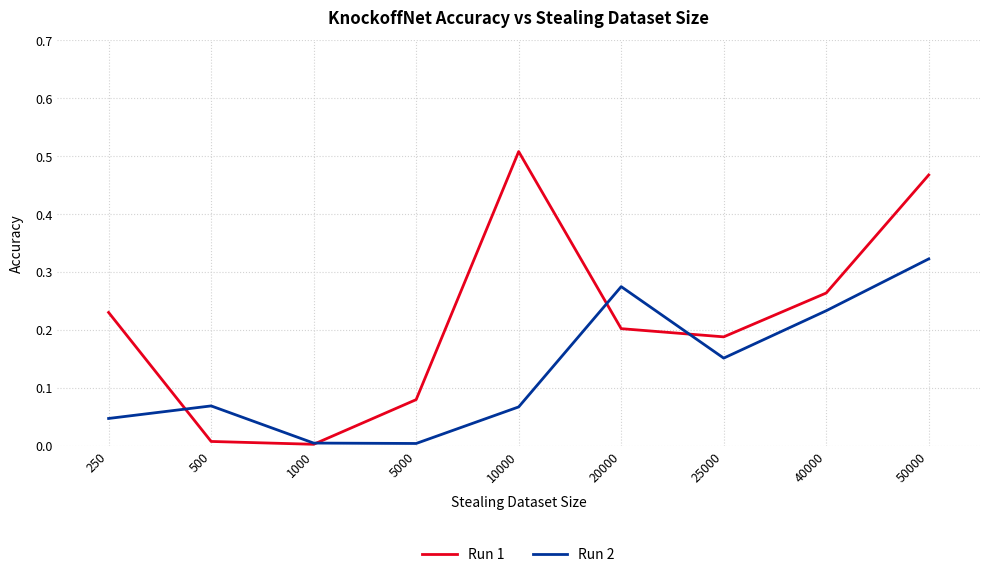

True or false: Run 2 and Run 1 cross at least once.

True